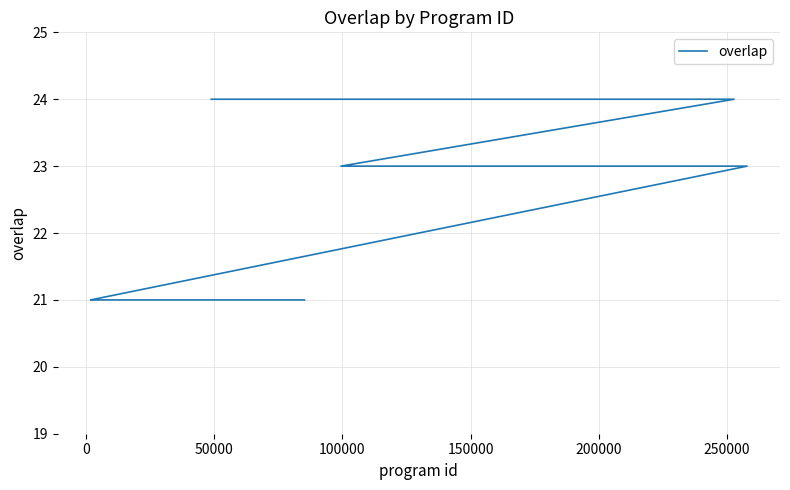

Is it true that the value at 22 is 9?

False